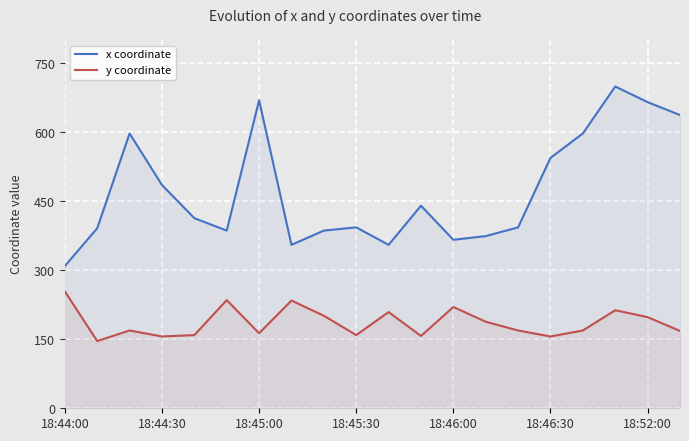

What is the sum of all y coordinate values?

3723